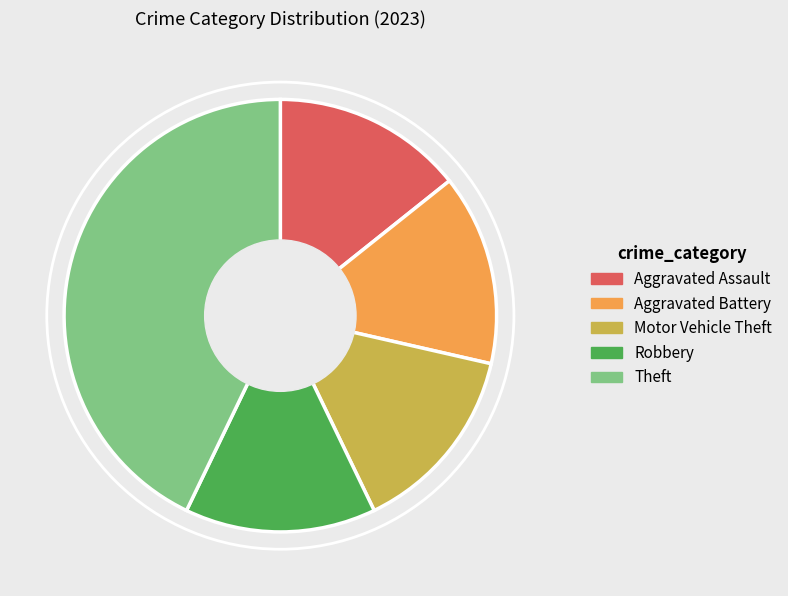

What is the largest slice in the pie chart?

Theft